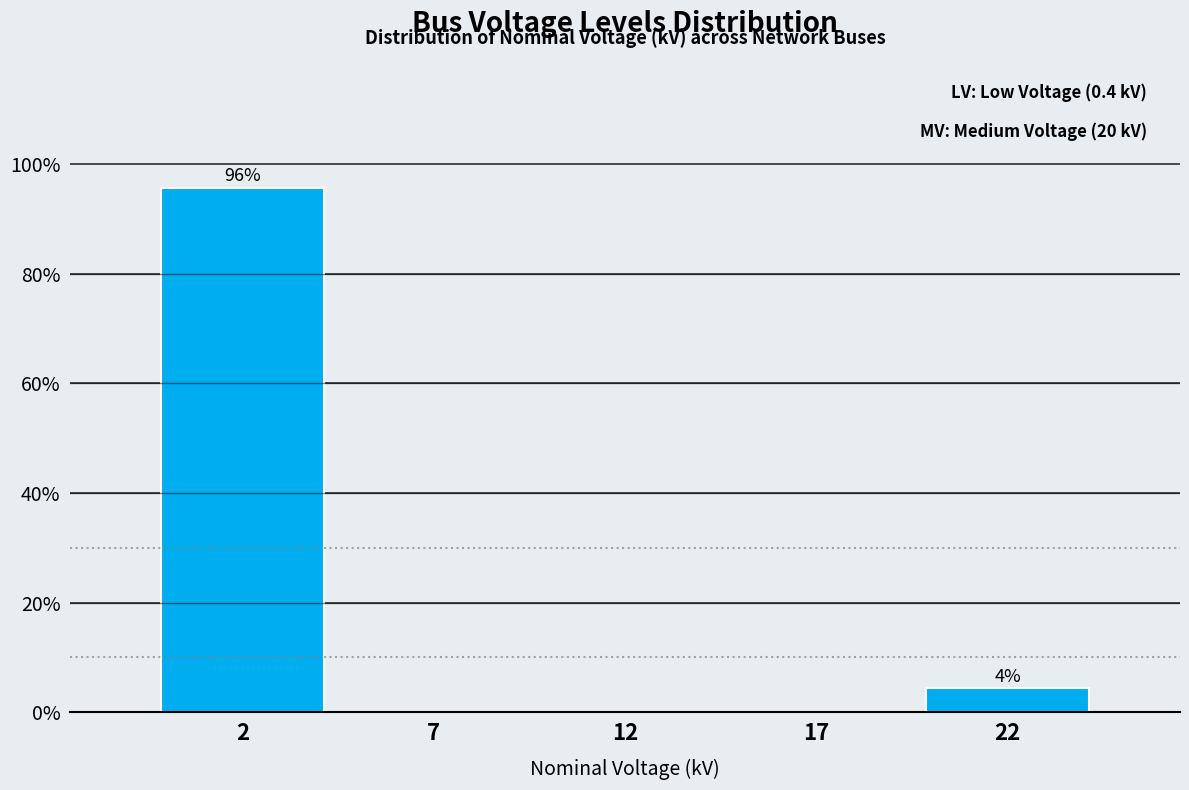

Reading right to left, extract all data points from this chart.

22=4.3	17=0.0	12=0.0	7=0.0	2=95.7